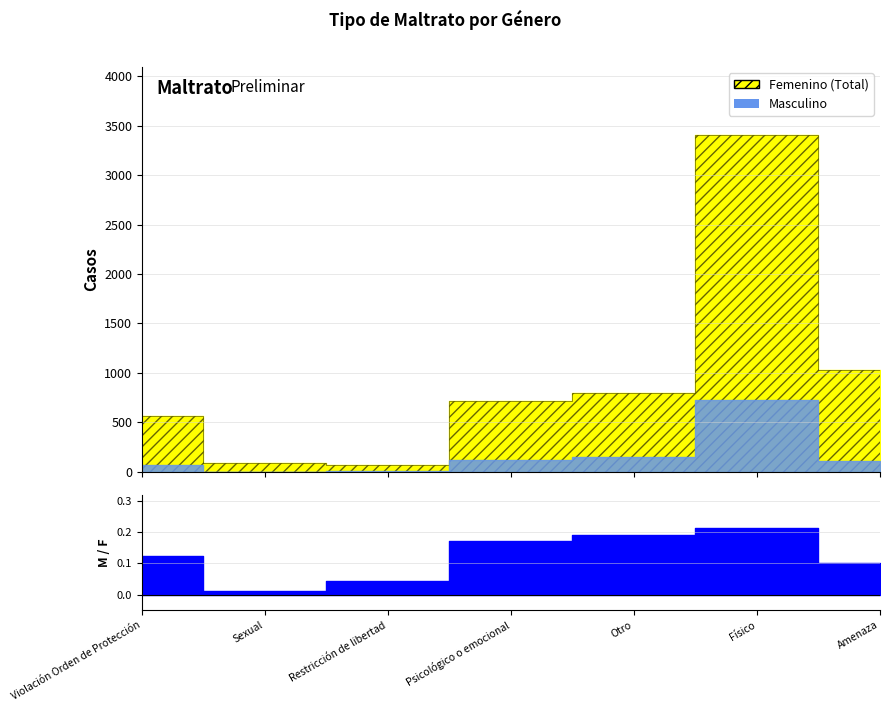

Between Restricción de libertad and Amenaza, which series saw the biggest shift?

Femenino